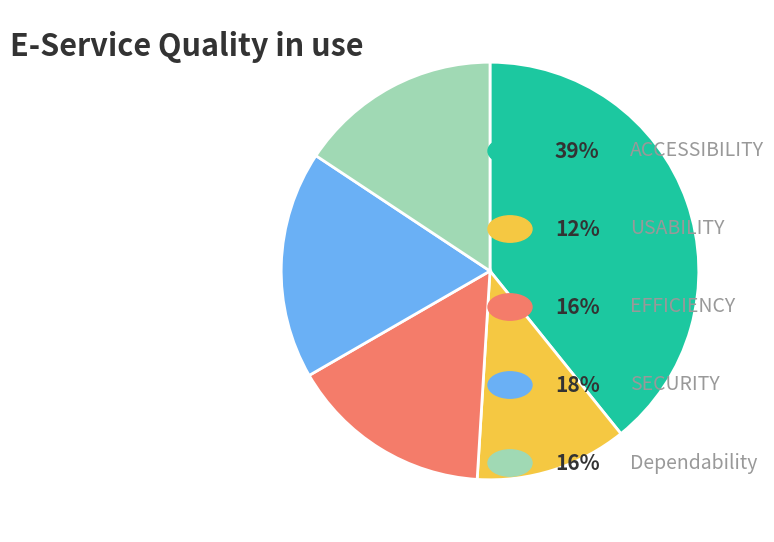

Is there a majority slice in this chart?

No